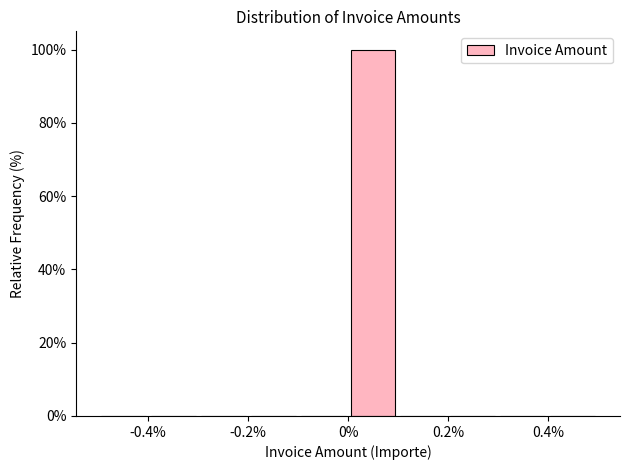

Reading left to right, list every bar in this chart as the range it spans on the x-axis followed by its height. The values are not printed on the chart, so give them approximately, as read against the axis.

-0.5 to -0.4: 0
-0.4 to -0.3: 0
-0.3 to -0.2: 0
-0.2 to -0.1: 0
-0.1 to 0.0: 0
0.0 to 0.1: 100
0.1 to 0.2: 0
0.2 to 0.3: 0
0.3 to 0.4: 0
0.4 to 0.5: 0